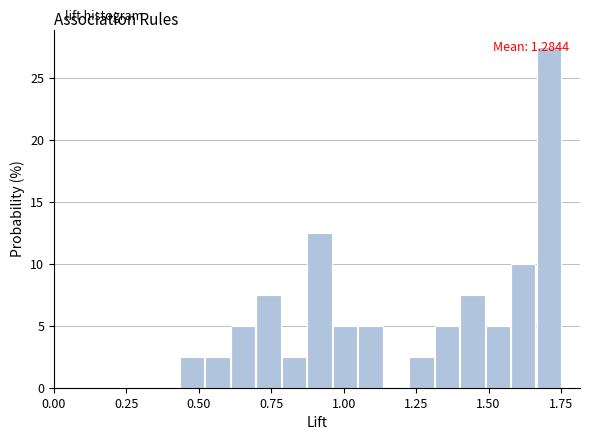

Read against the x-axis, roughly where is the centre of the tallest bar?

1.70